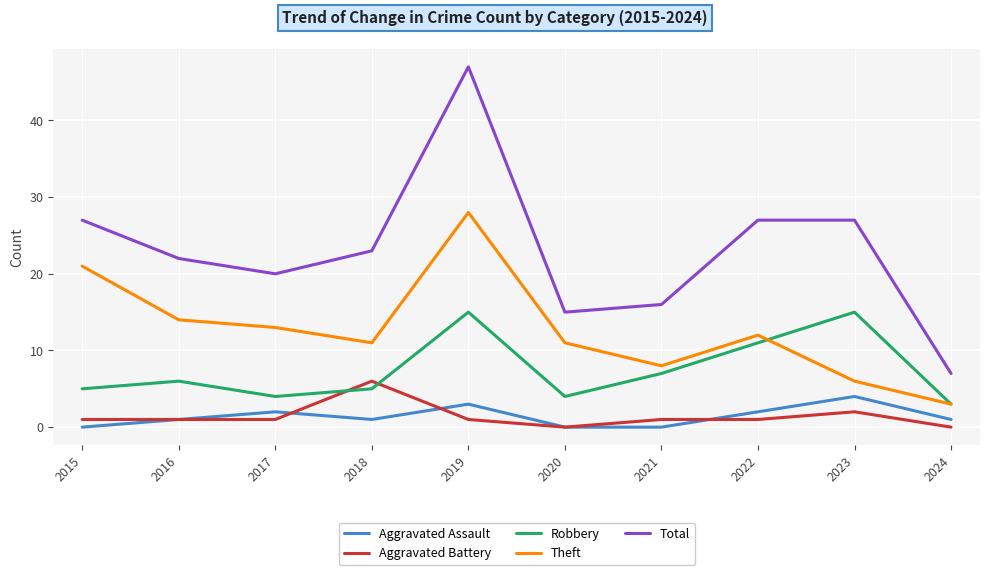

What is the approximate value of Total at 2018?

23